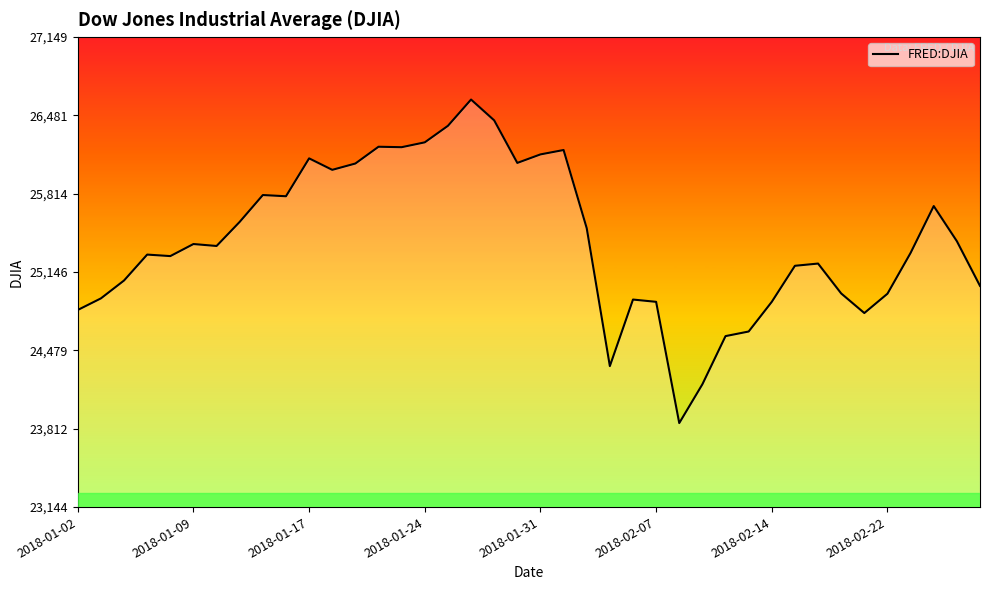

What is the greatest value displayed?

26616.7